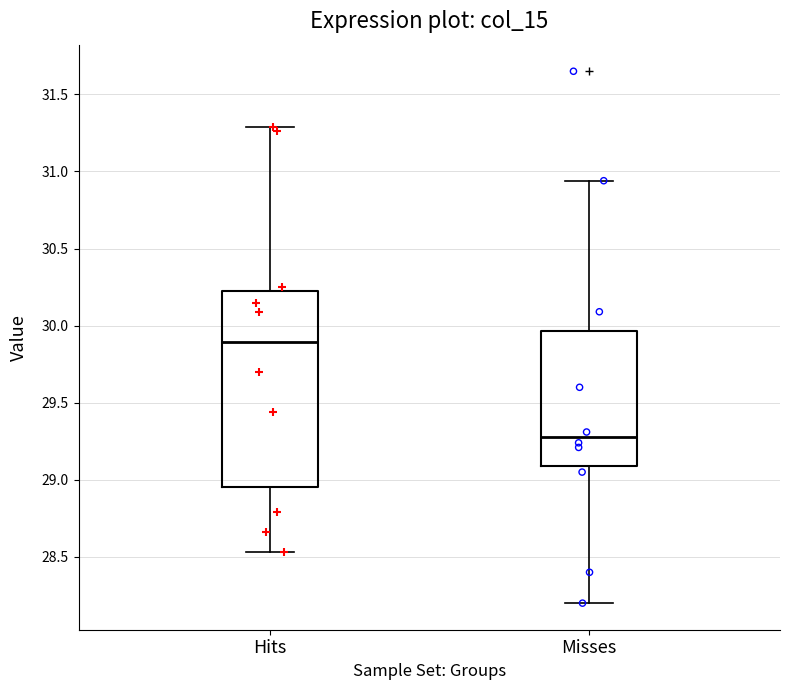

Comparing the boxes themselves (not the whiskers), which one is the tallest?

Hits